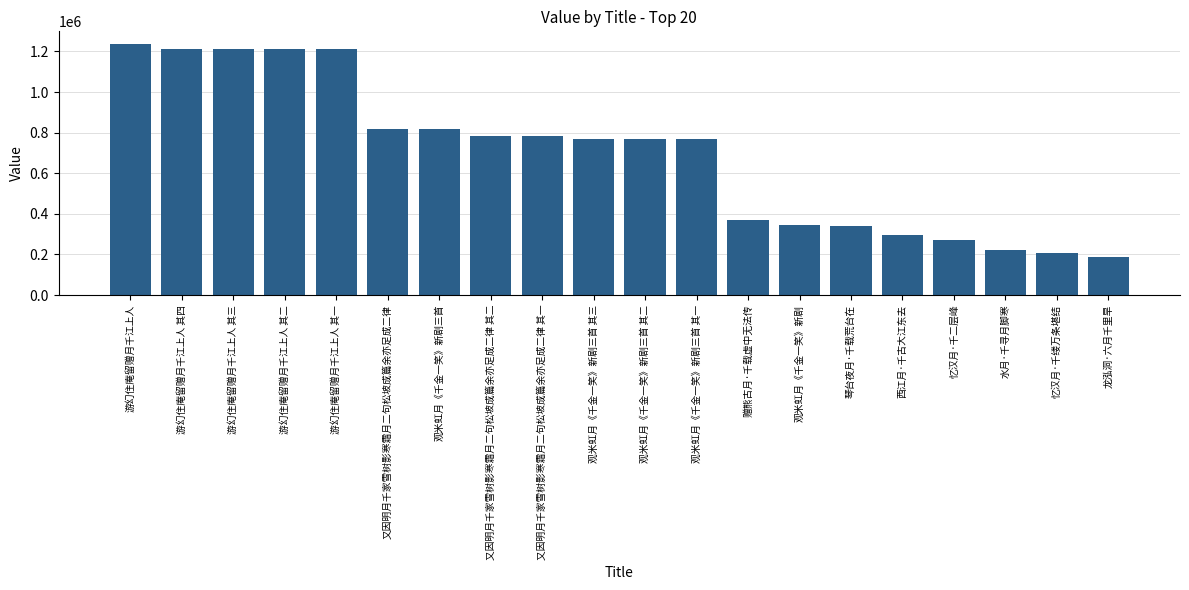

Which category has the highest value across all series?

游幻住庵留赠月千江上人